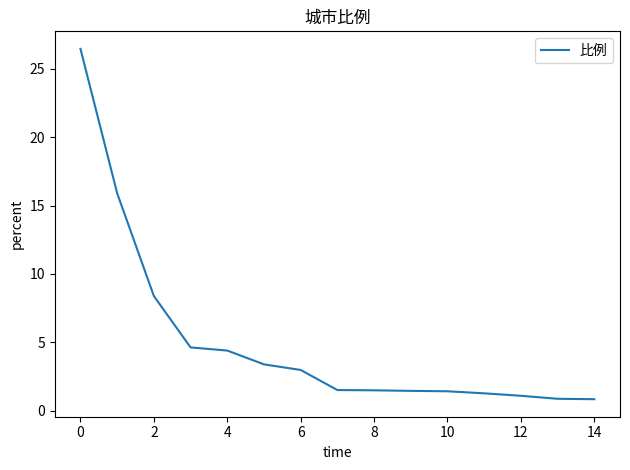

How many series are shown in this chart?

1